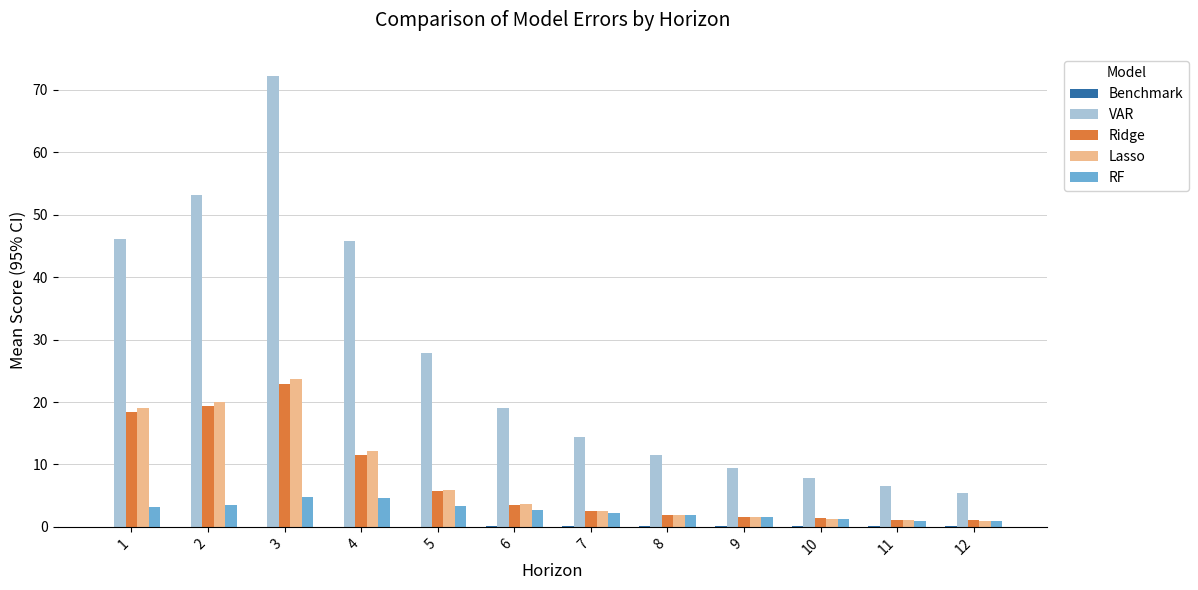

How many categories are shown in the chart?

12